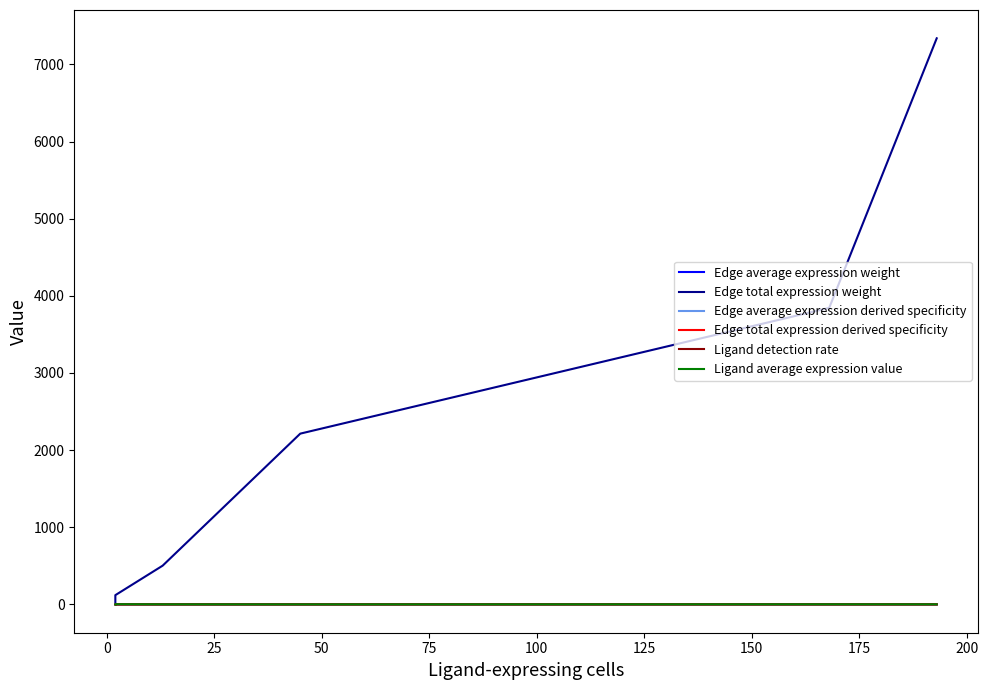

Read the Ligand average expression value value at 100.

0.9